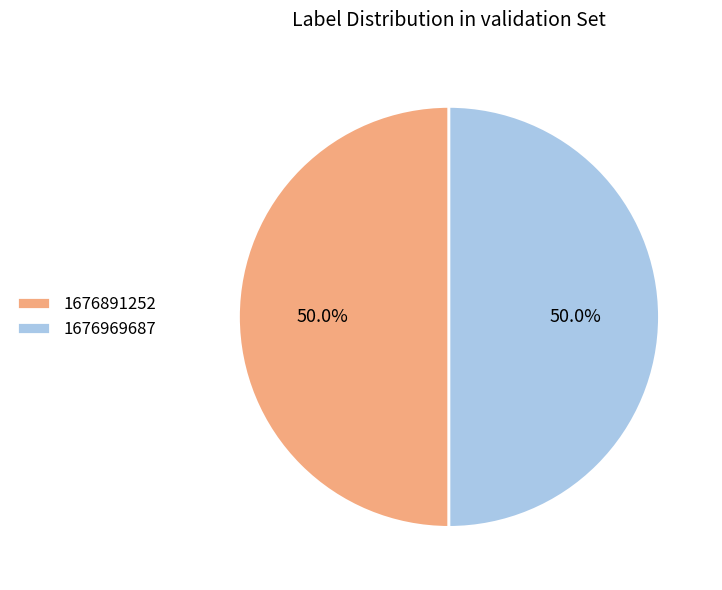

How much of the chart is everything except 1676969687?

50.0%